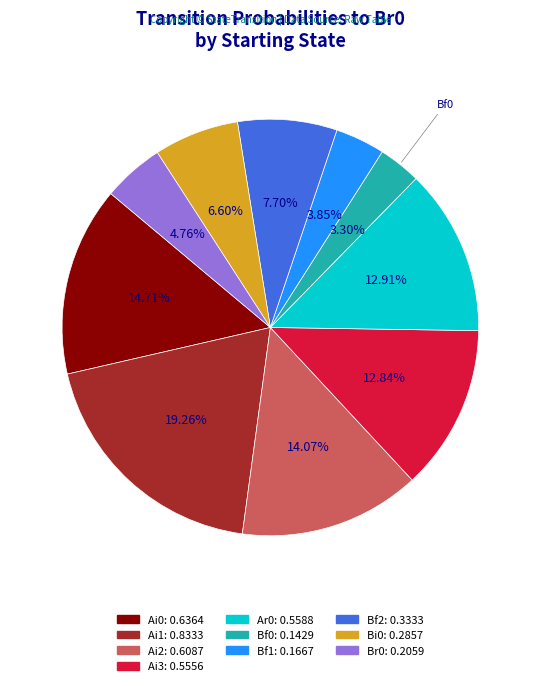

Does any single category account for the majority?

No